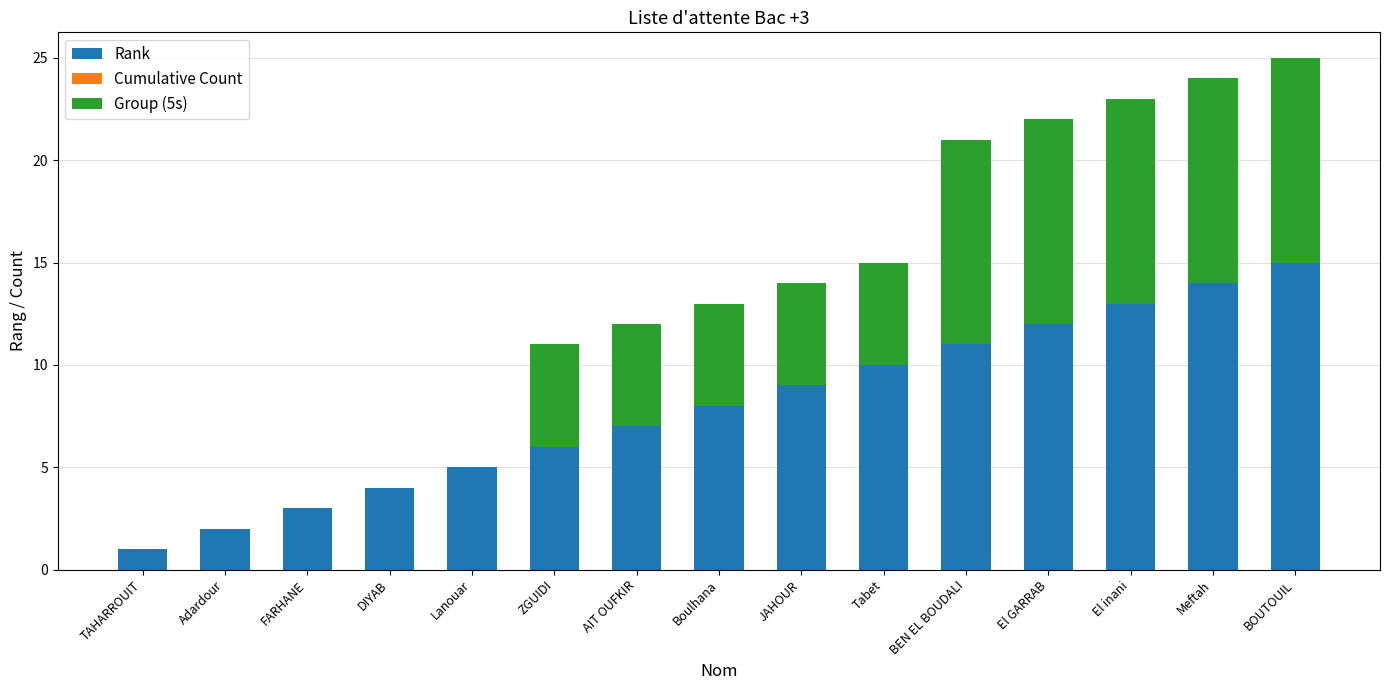

The value of Rank at El GARRAB is 12. True or false?

True